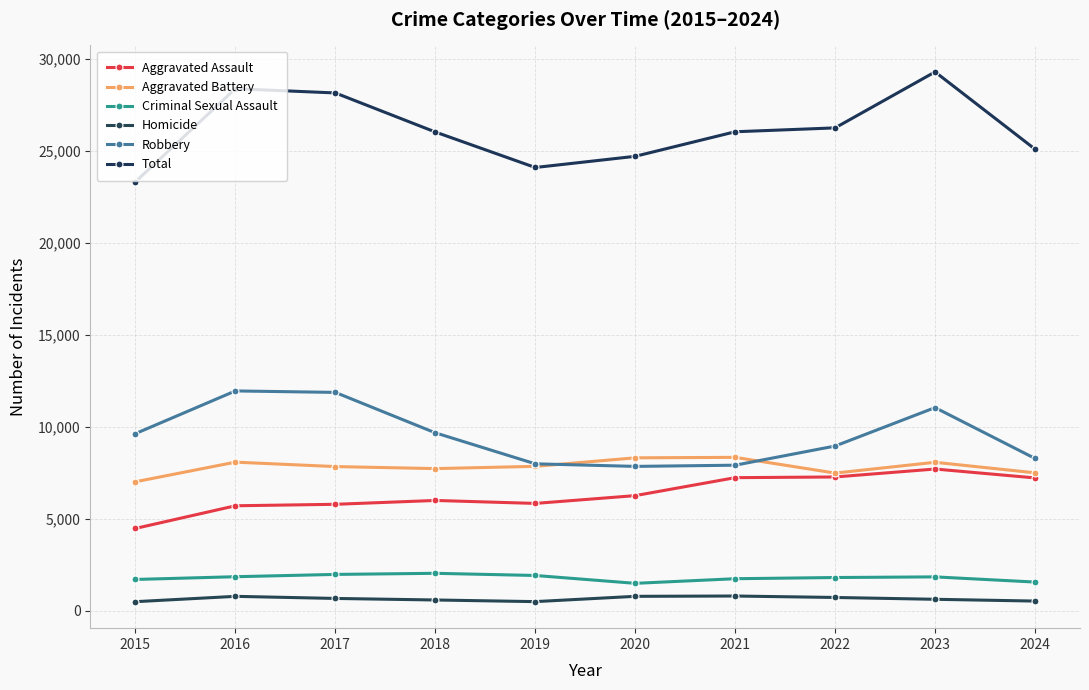

Which series has the largest range (max minus min)?

Total